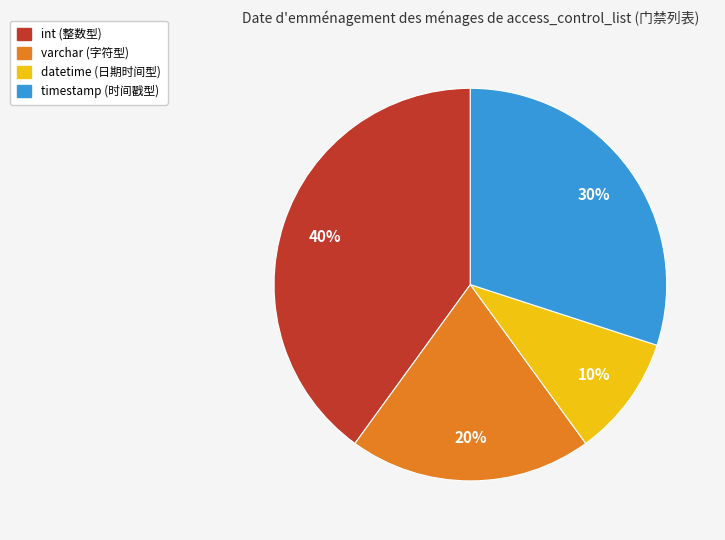

Do datetime and varchar together represent more than half of the pie?

No